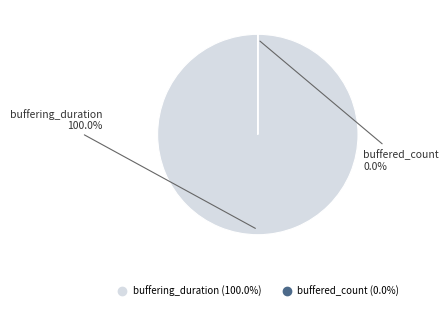

Does buffering_duration represent more than half of the total?

Yes